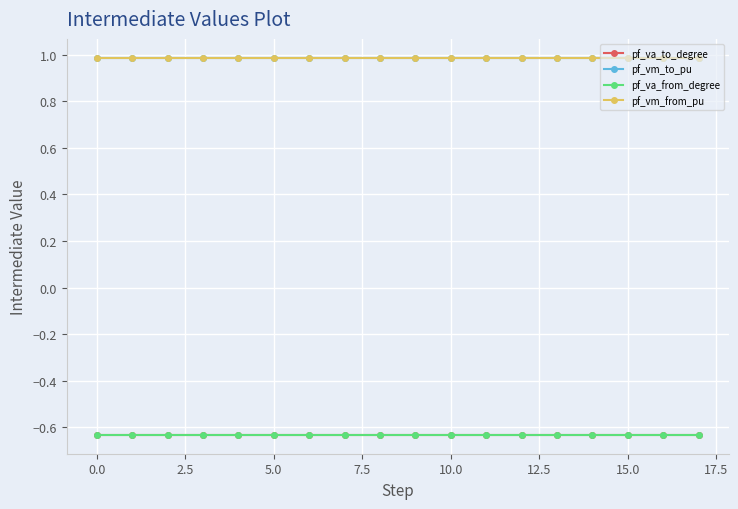

True or false: pf_vm_to_pu and pf_va_from_degree intersect in this chart.

False